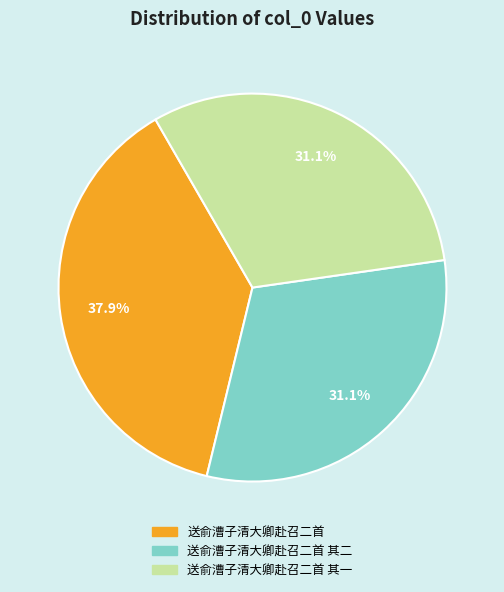

Does any single category account for the majority?

No